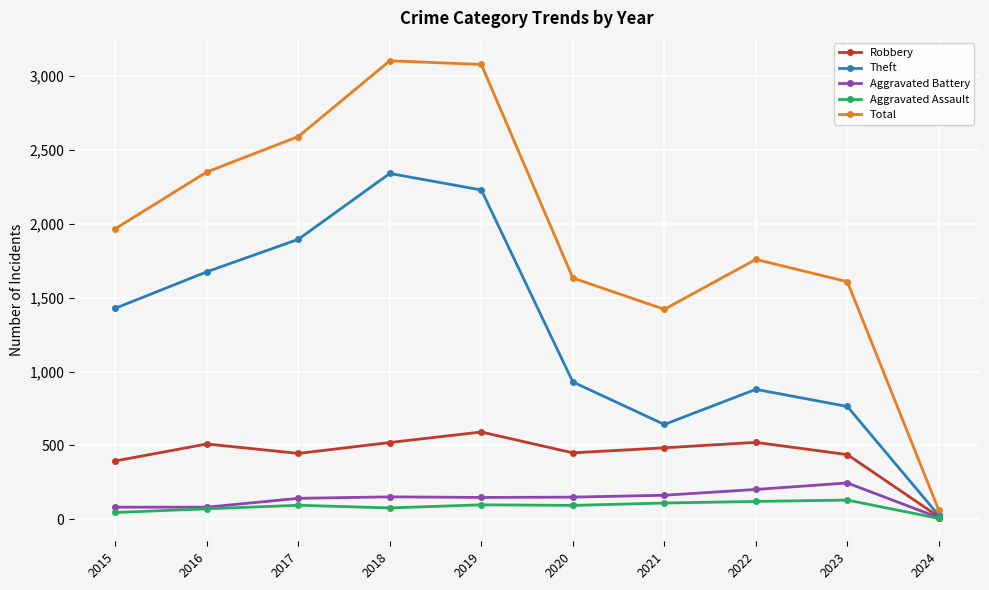

What is the spread (max minus min) of values at 2016?

2281